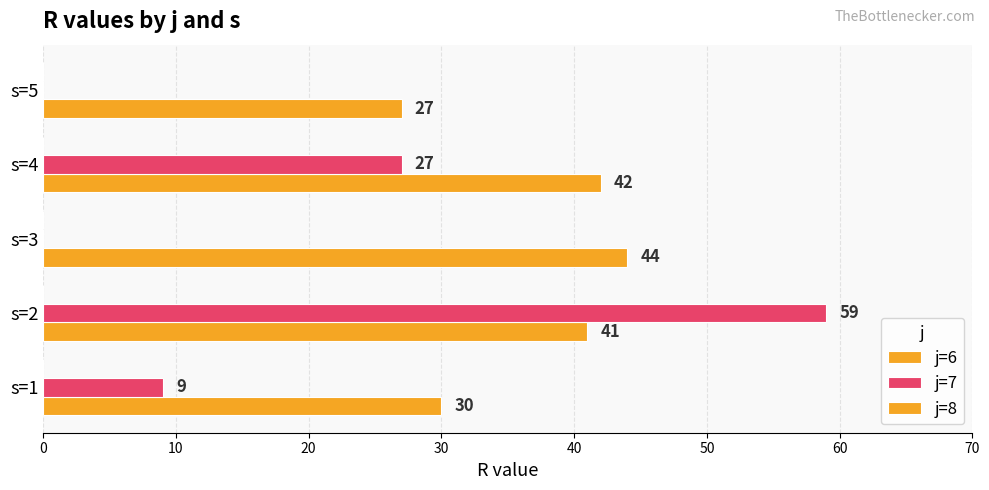

How many values in j=7 are above zero?

3